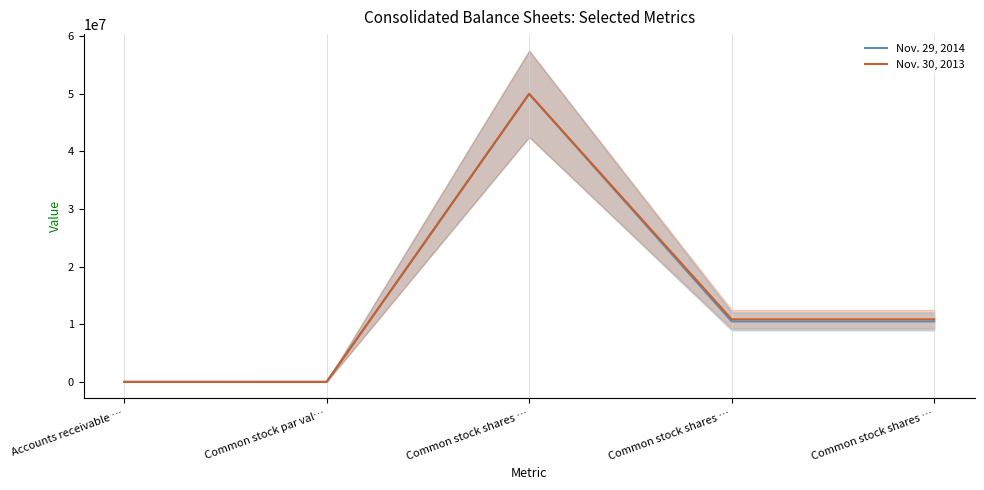

What is the sum of all Nov. 29, 2014 values?

70988040